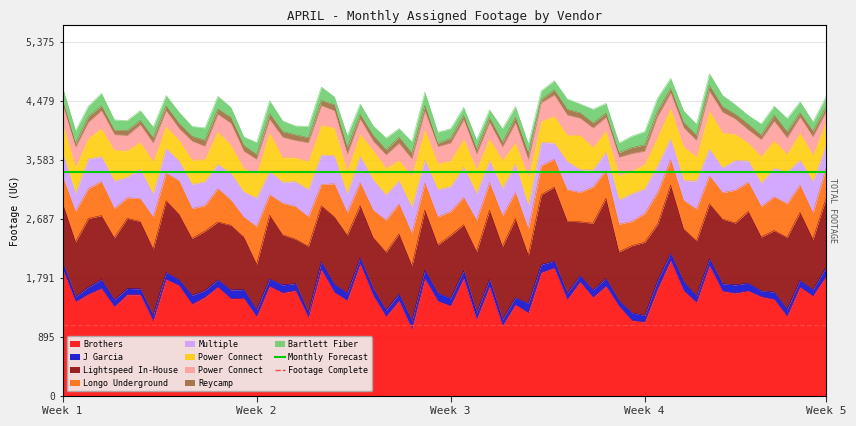

What is the value of the Monthly Forecast point at the 2nd from the left?

3392.0